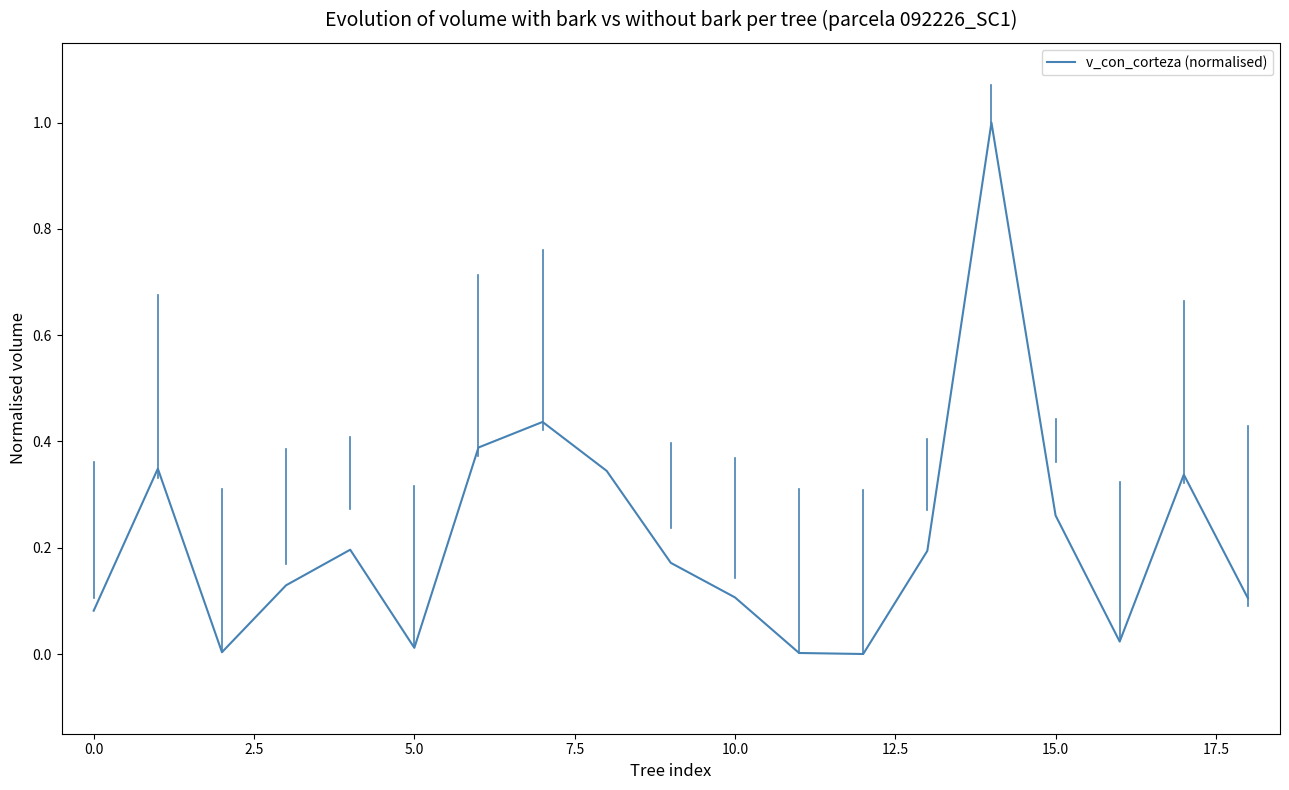

What is the sum of all values?

4.1